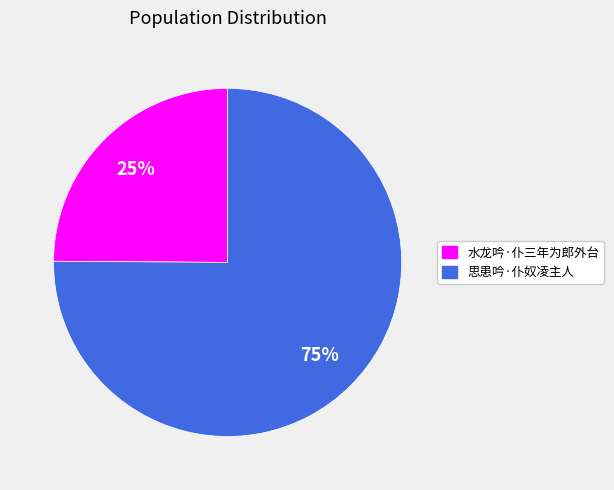

What is the majority slice?

思患吟·仆奴凌主人